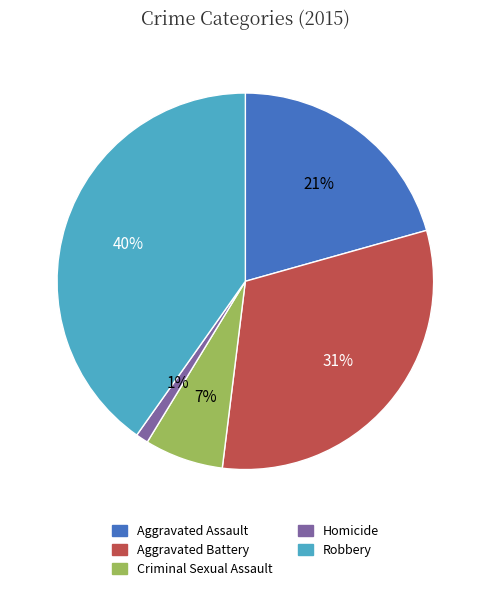

Is the sum of Aggravated Battery and Robbery greater than half?

Yes